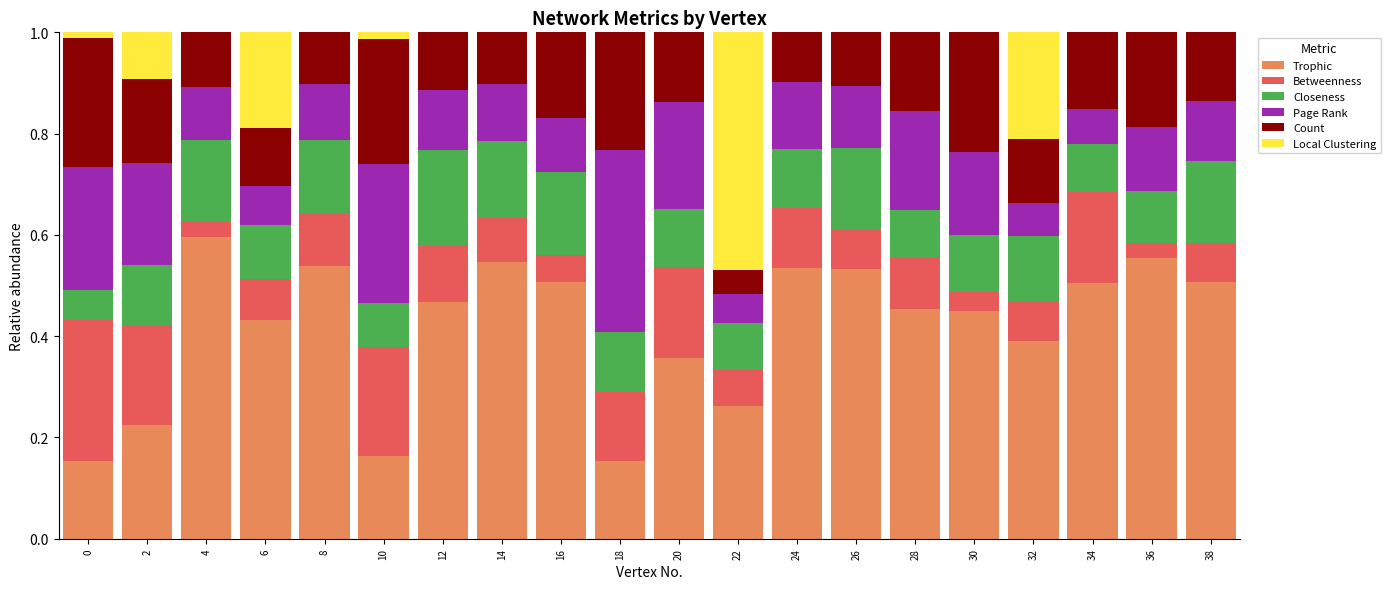

Is it true that Trophic equals 0.8 at 4?

False